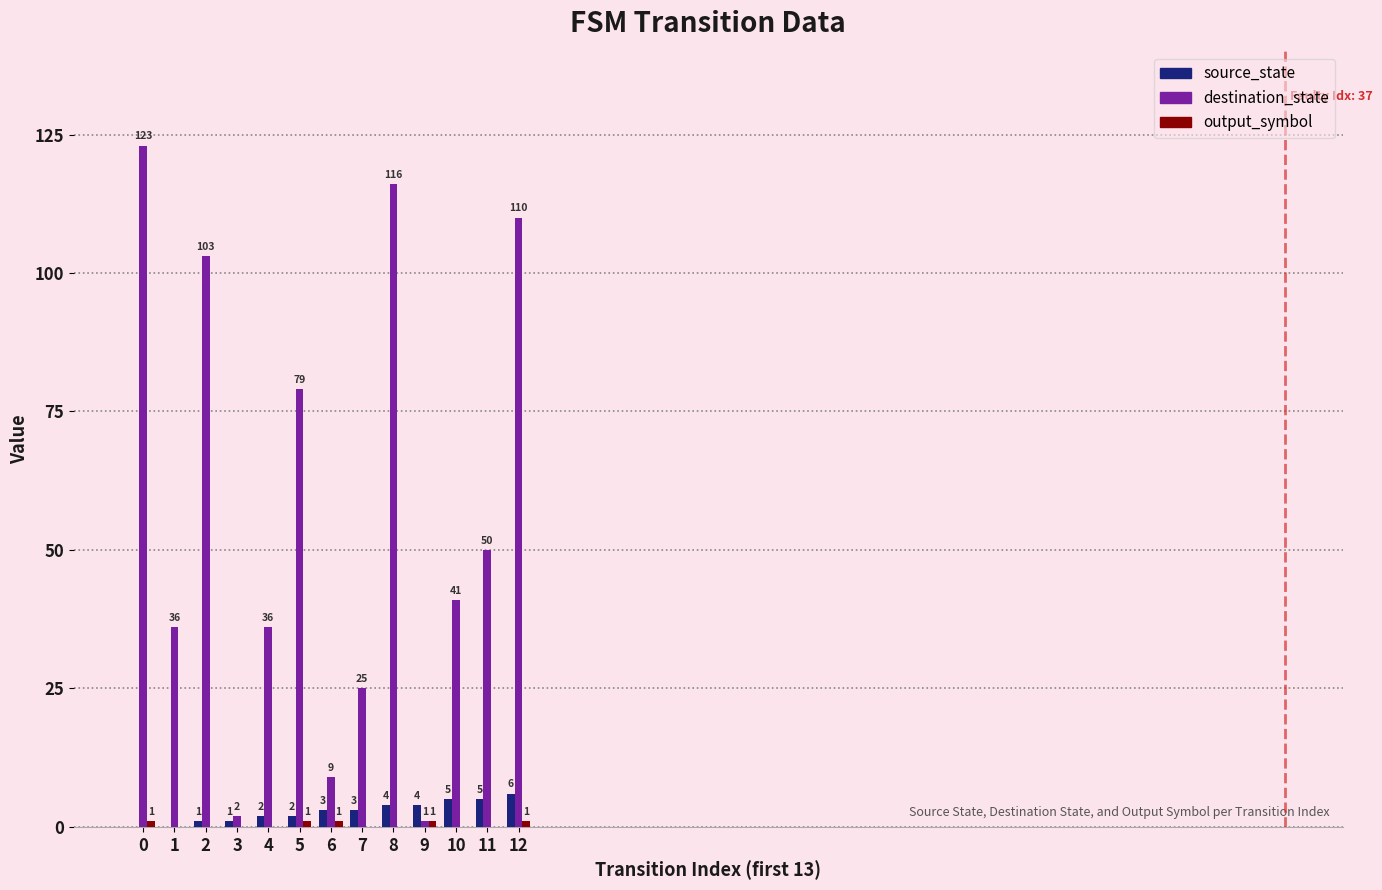

Which series has the largest total across all categories?

destination_state